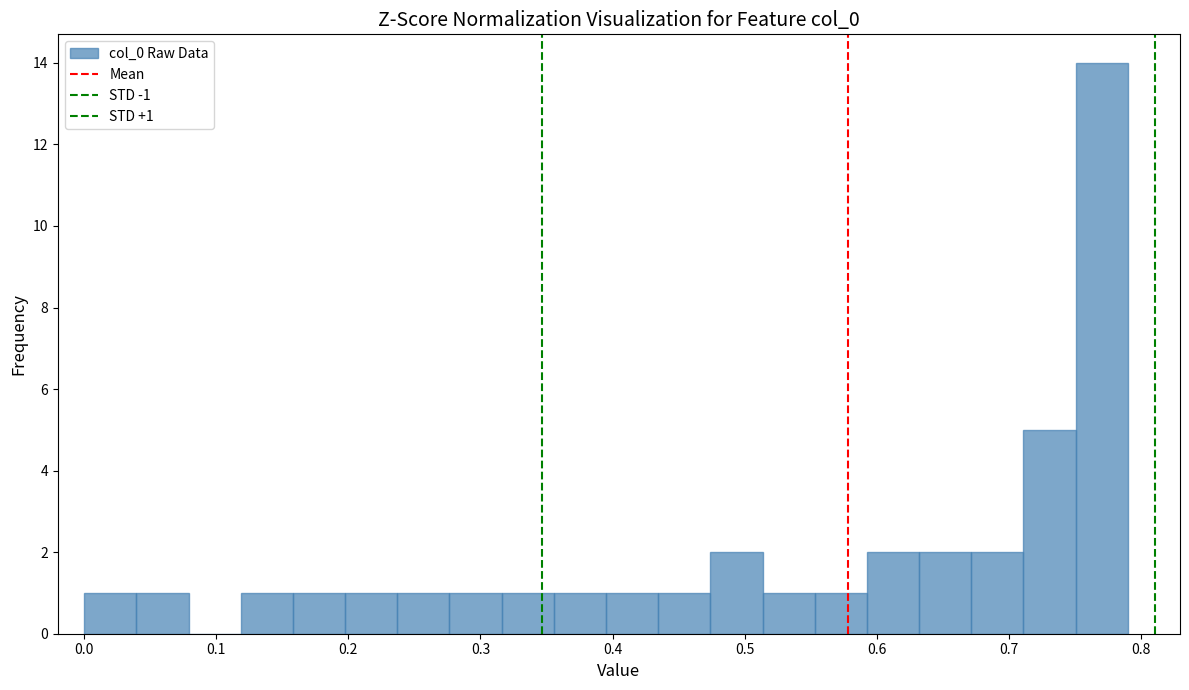

Around what value on the x-axis is the tallest bar? Give the approximate position of its centre, as read against the axis.

0.77